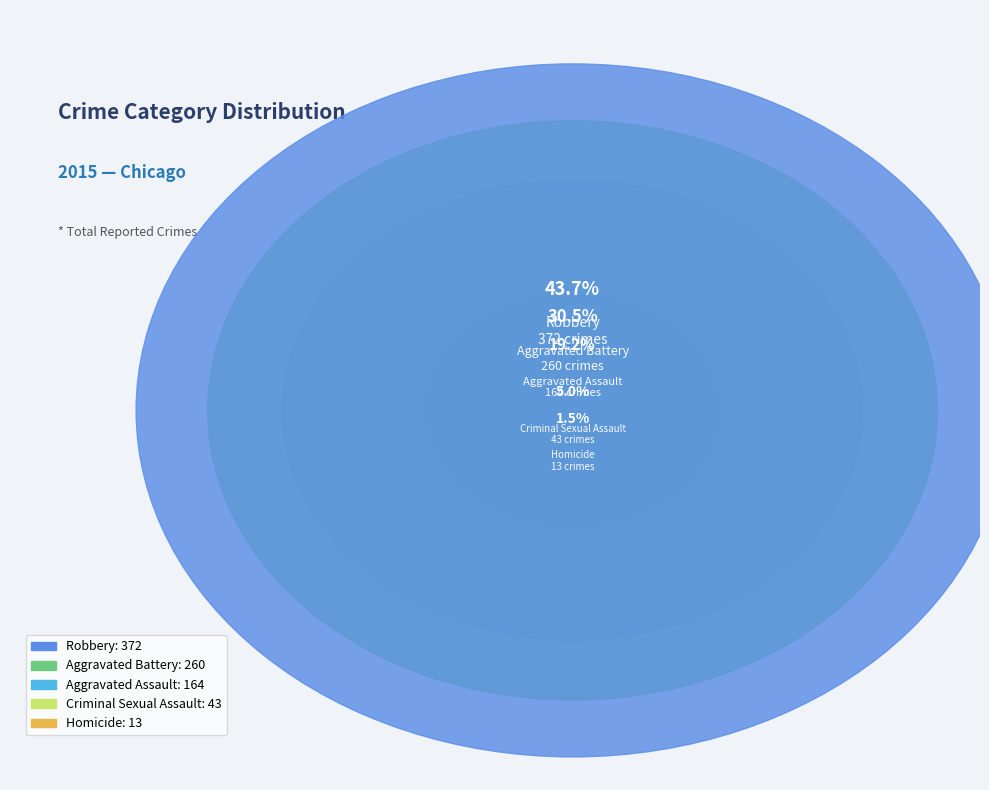

To the nearest percent, what is the combined percentage of Robbery and Criminal Sexual Assault?

49%